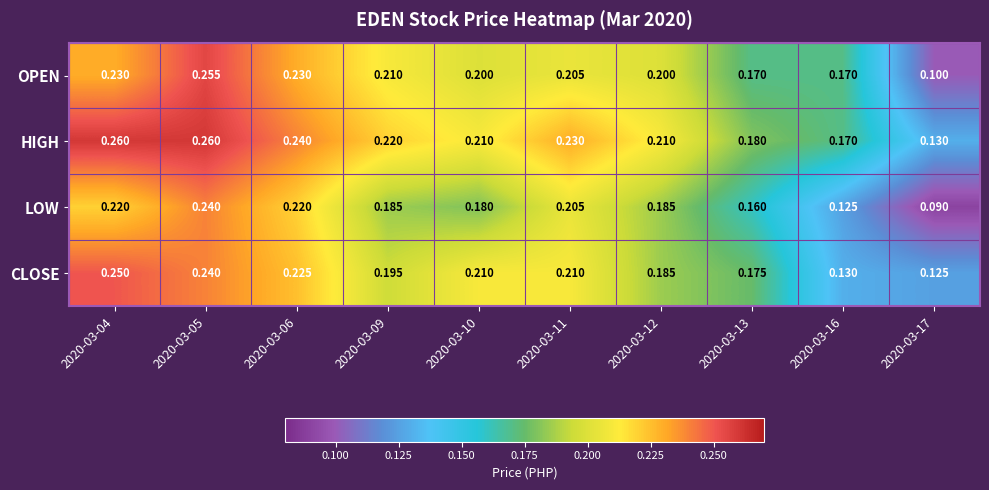

What is the total value across all series at 2020-03-10?

0.8